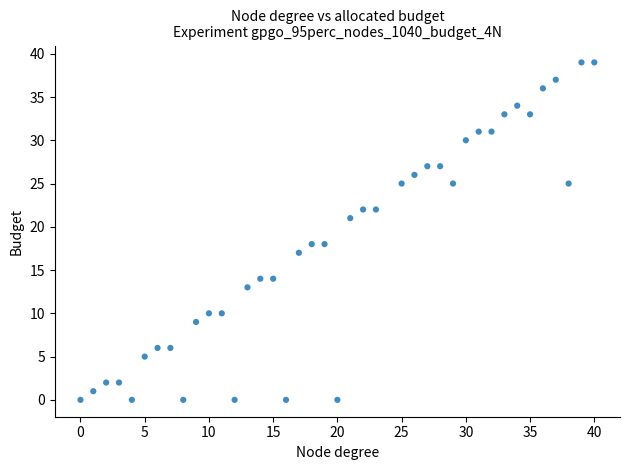

What is the range of X values (max minus min)?

40